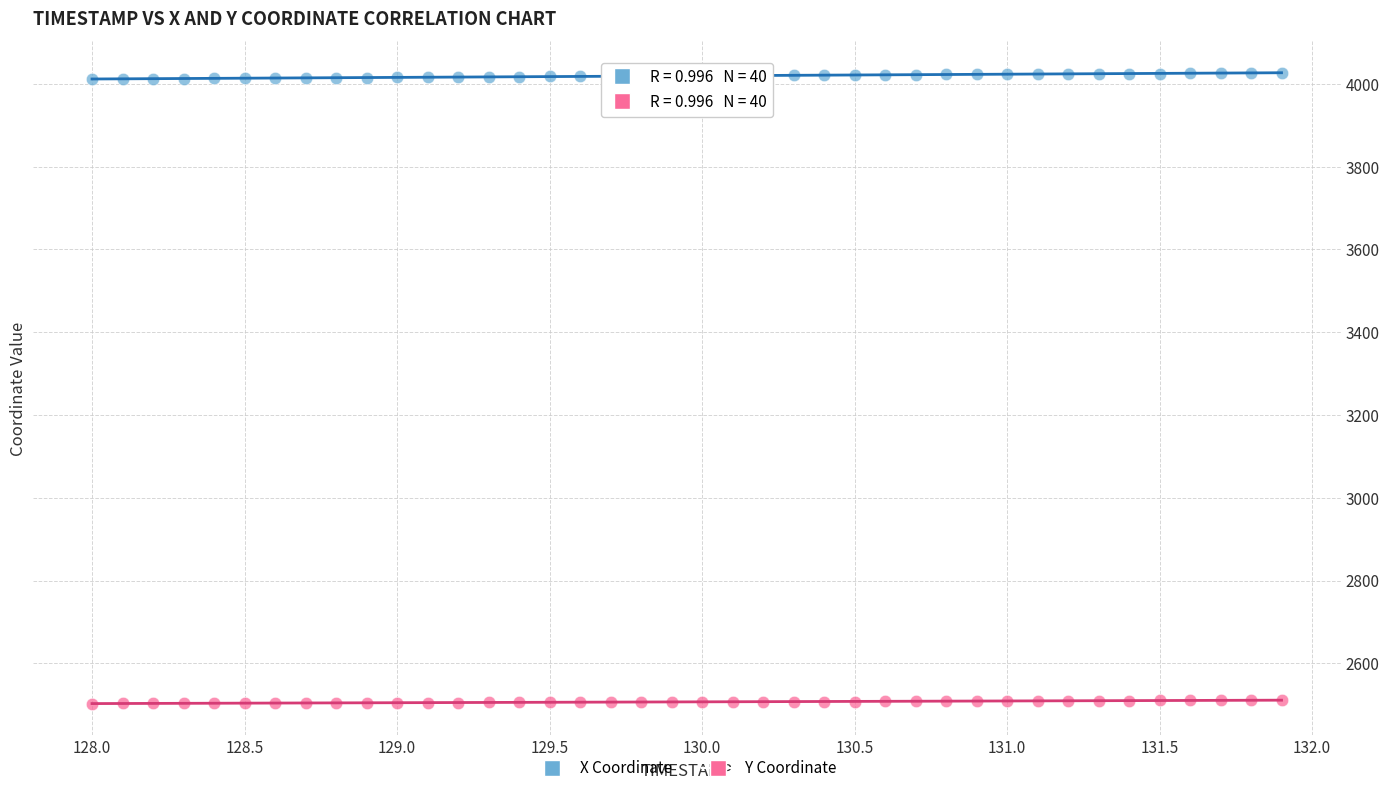

Which series contains the highest Y value?

X Coordinate